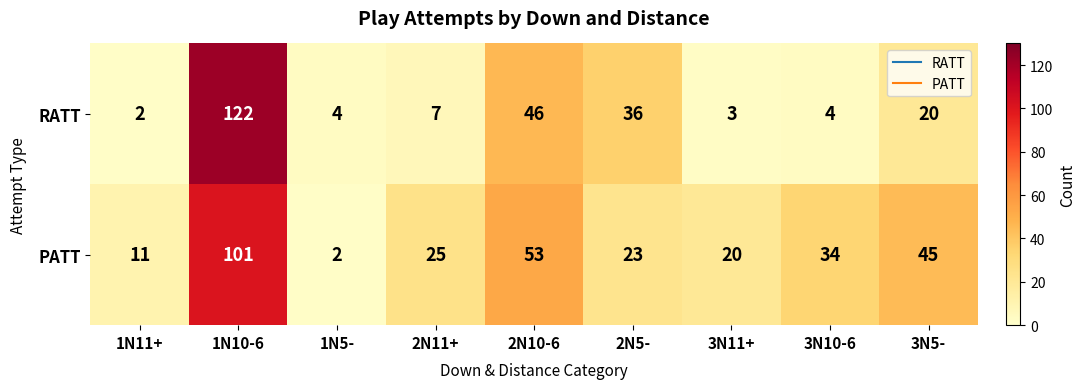

What is the maximum value for RATT?

122